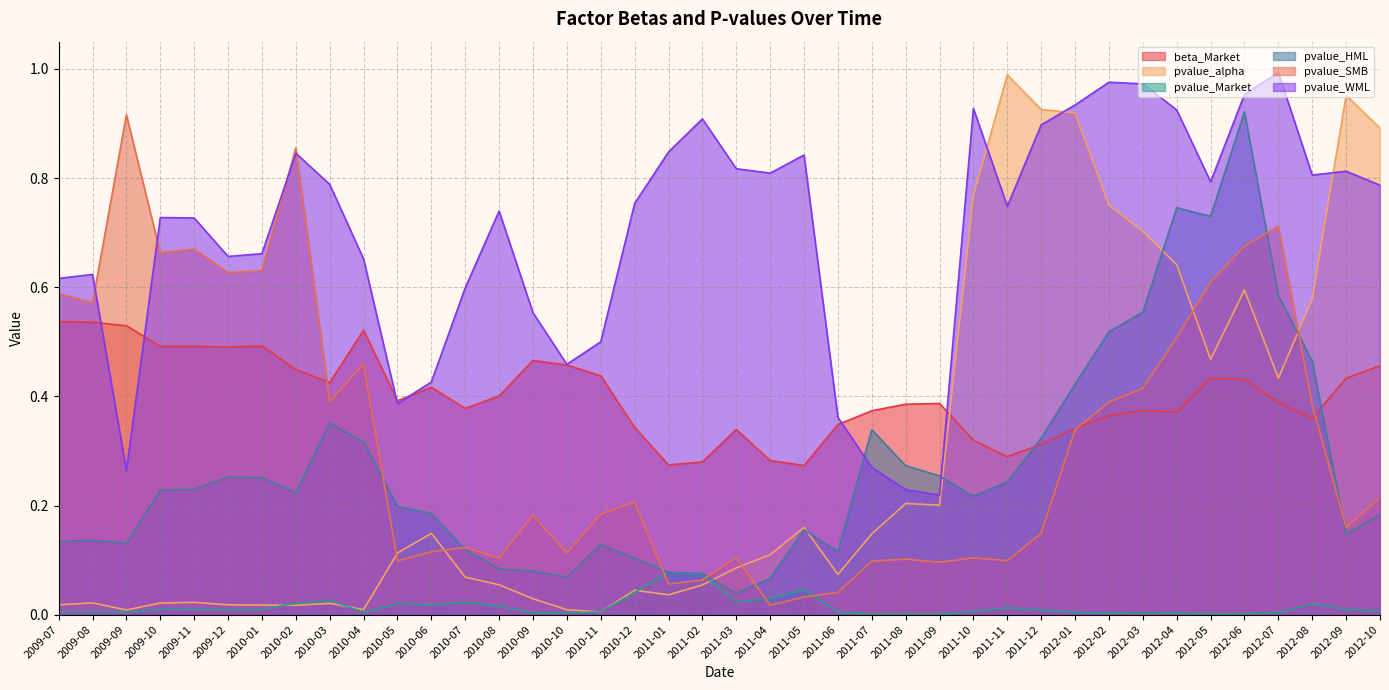

What is the difference between the highest and lowest values at 2012-10?

0.9